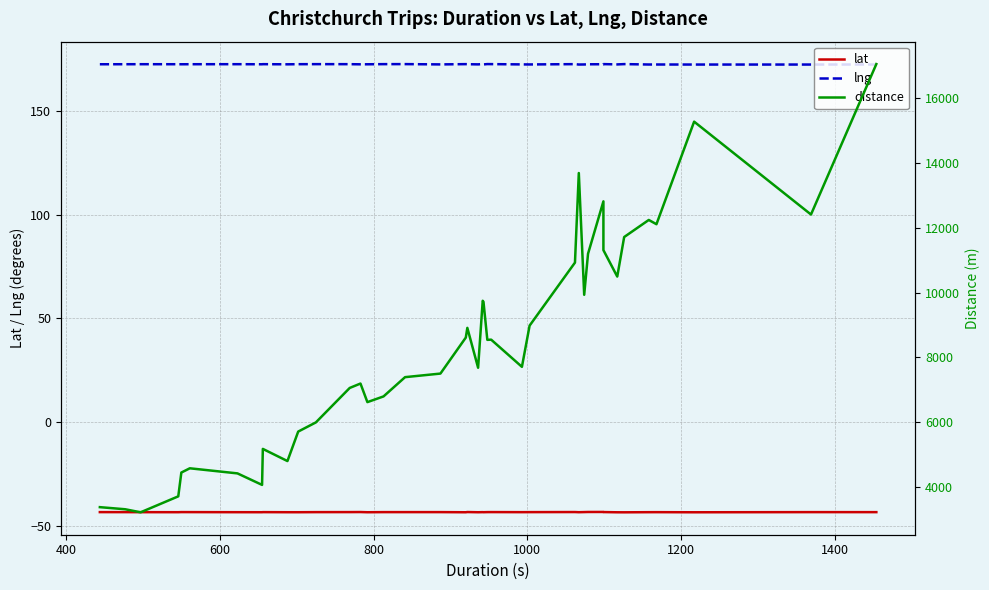

True or false: distance has a value of 5265.9 at 25.

False